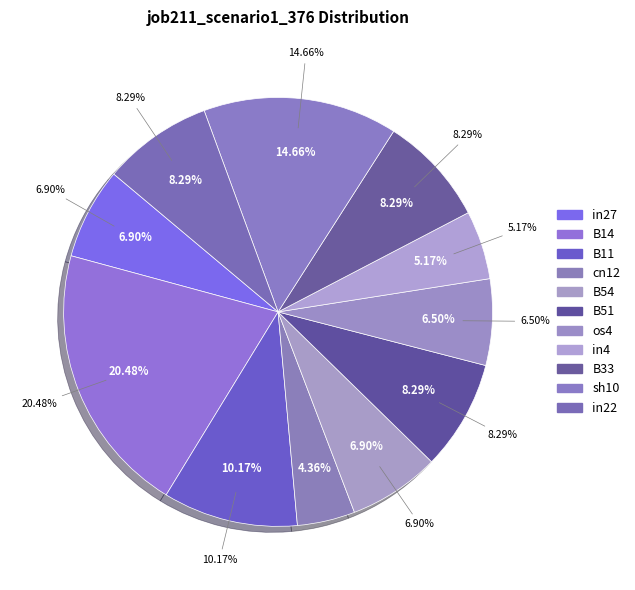

The os4 slice represents 7% of the pie. True or false?

True